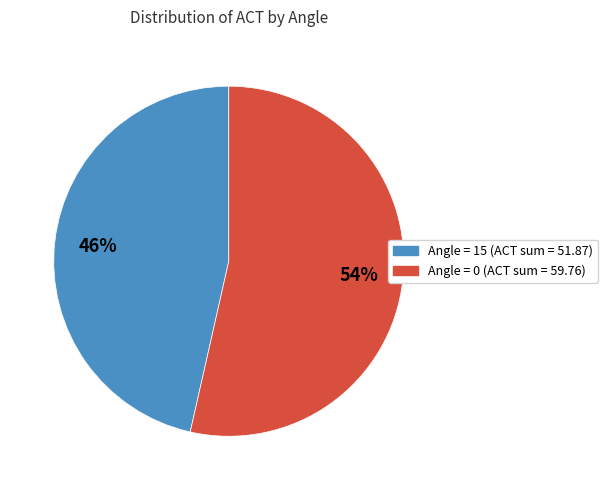

Is there a majority slice in this chart?

Yes